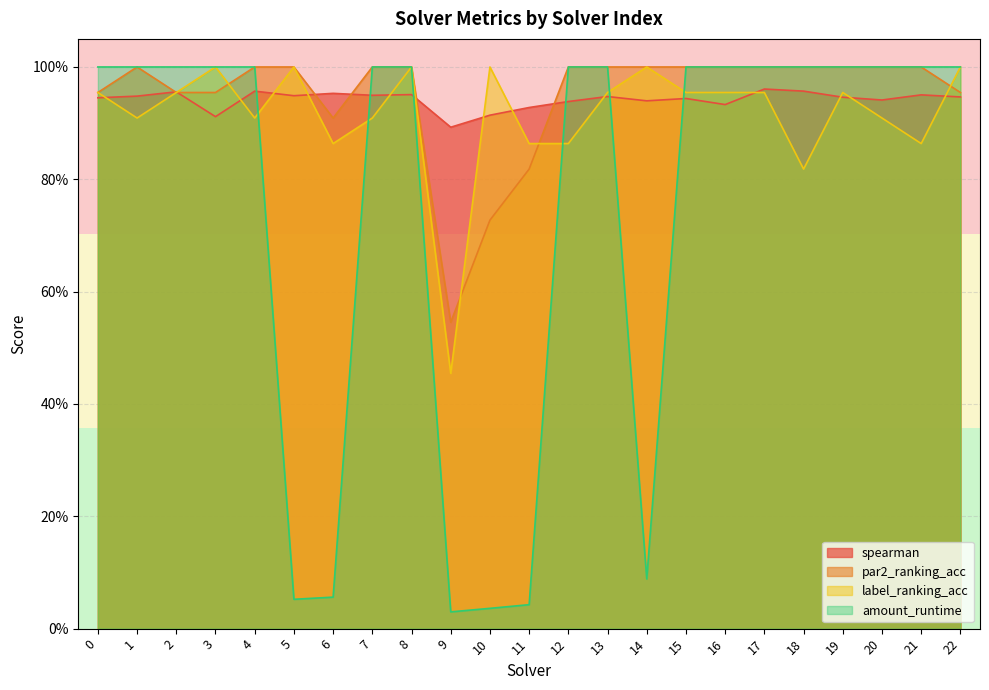

Reading right to left, transcribe all the data shown in this chart.

spearman: 22=0.9	21=1.0	20=0.9	19=0.9	18=1.0	17=1.0	16=0.9	15=0.9	14=0.9	13=0.9	12=0.9	11=0.9	10=0.9	9=0.9	8=1.0	7=0.9	6=1.0	5=0.9	4=1.0	3=0.9	2=1.0	1=0.9	0=0.9
par2_ranking_acc: 22=1.0	21=1.0	20=1.0	19=1.0	18=1.0	17=1.0	16=1.0	15=1.0	14=1.0	13=1.0	12=1.0	11=0.8	10=0.7	9=0.5	8=1.0	7=1.0	6=0.9	5=1.0	4=1.0	3=1.0	2=1.0	1=1.0	0=1.0
label_ranking_acc: 22=1.0	21=0.9	20=0.9	19=1.0	18=0.8	17=1.0	16=1.0	15=1.0	14=1.0	13=1.0	12=0.9	11=0.9	10=1.0	9=0.5	8=1.0	7=0.9	6=0.9	5=1.0	4=0.9	3=1.0	2=1.0	1=0.9	0=1.0
amount_runtime: 22=1.0	21=1.0	20=1.0	19=1.0	18=1.0	17=1.0	16=1.0	15=1.0	14=0.1	13=1.0	12=1.0	11=0.0	10=0.0	9=0.0	8=1.0	7=1.0	6=0.1	5=0.1	4=1.0	3=1.0	2=1.0	1=1.0	0=1.0